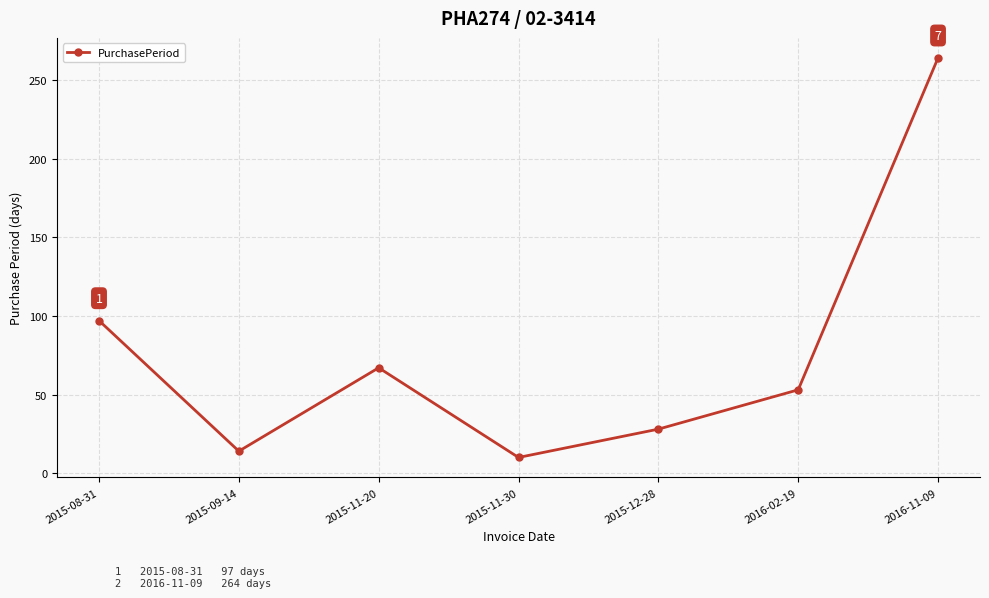

Which label corresponds to the largest value in the chart?

2016-11-09